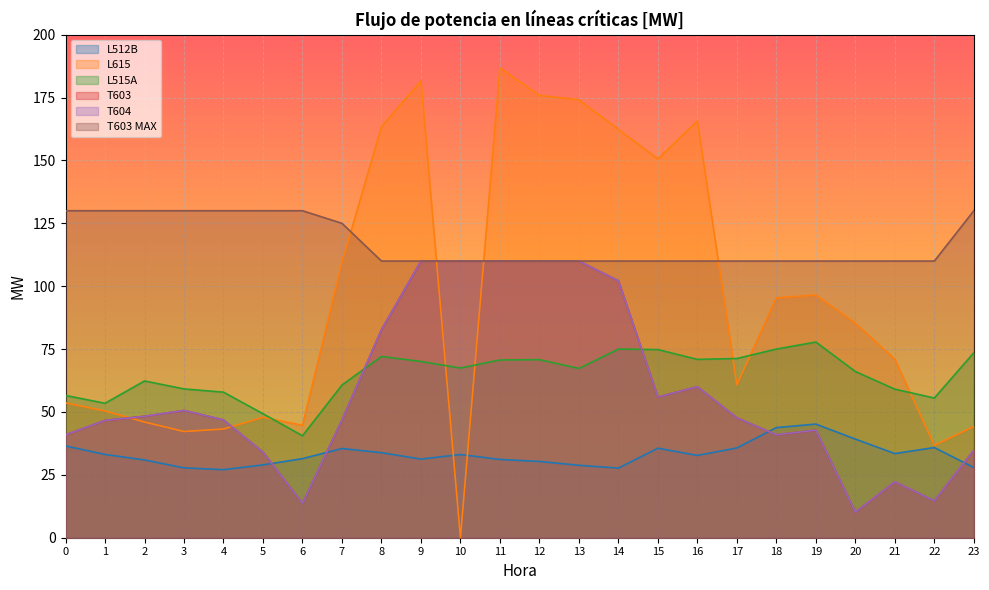

What value does the L512B series have at 22?

35.9